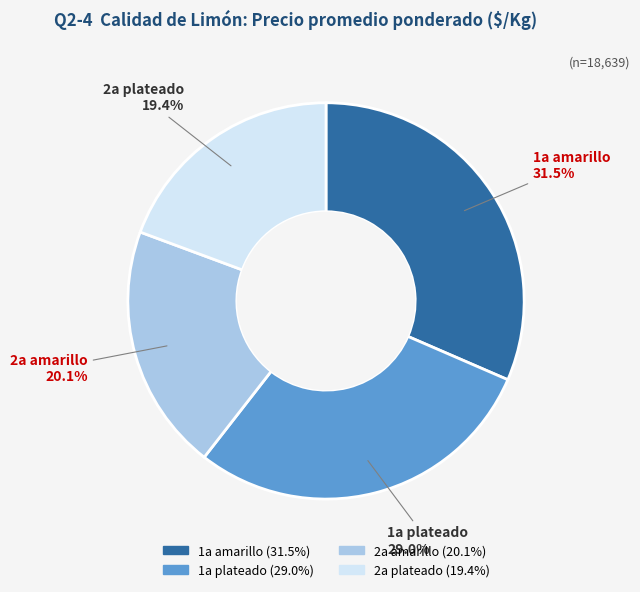

Does 2a plateado represent more than half of the total?

No